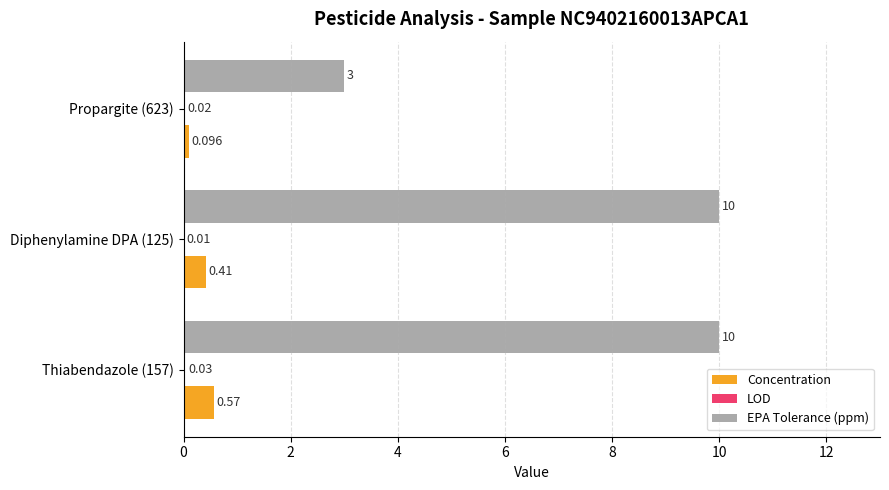

Between Diphenylamine DPA (125) and Propargite (623), which series saw the biggest shift?

EPA Tolerance (ppm)